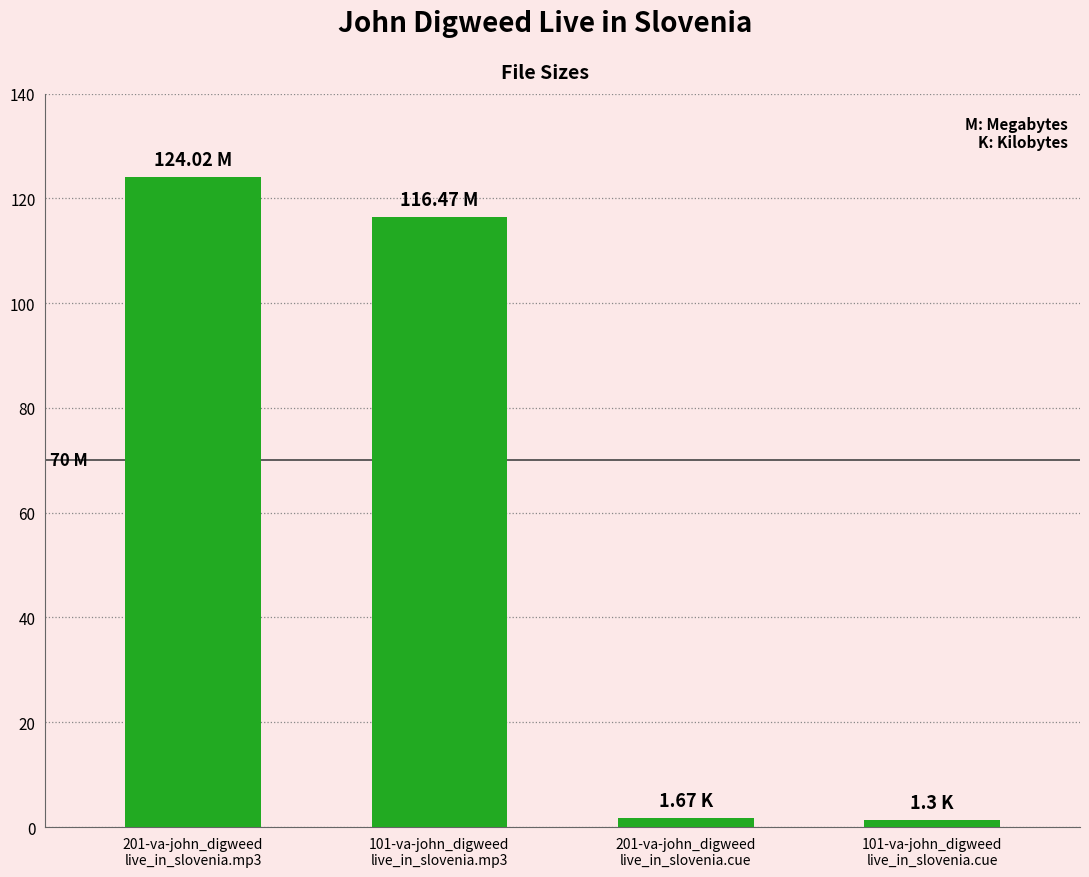

What is the difference between the maximum and minimum values?

122.7